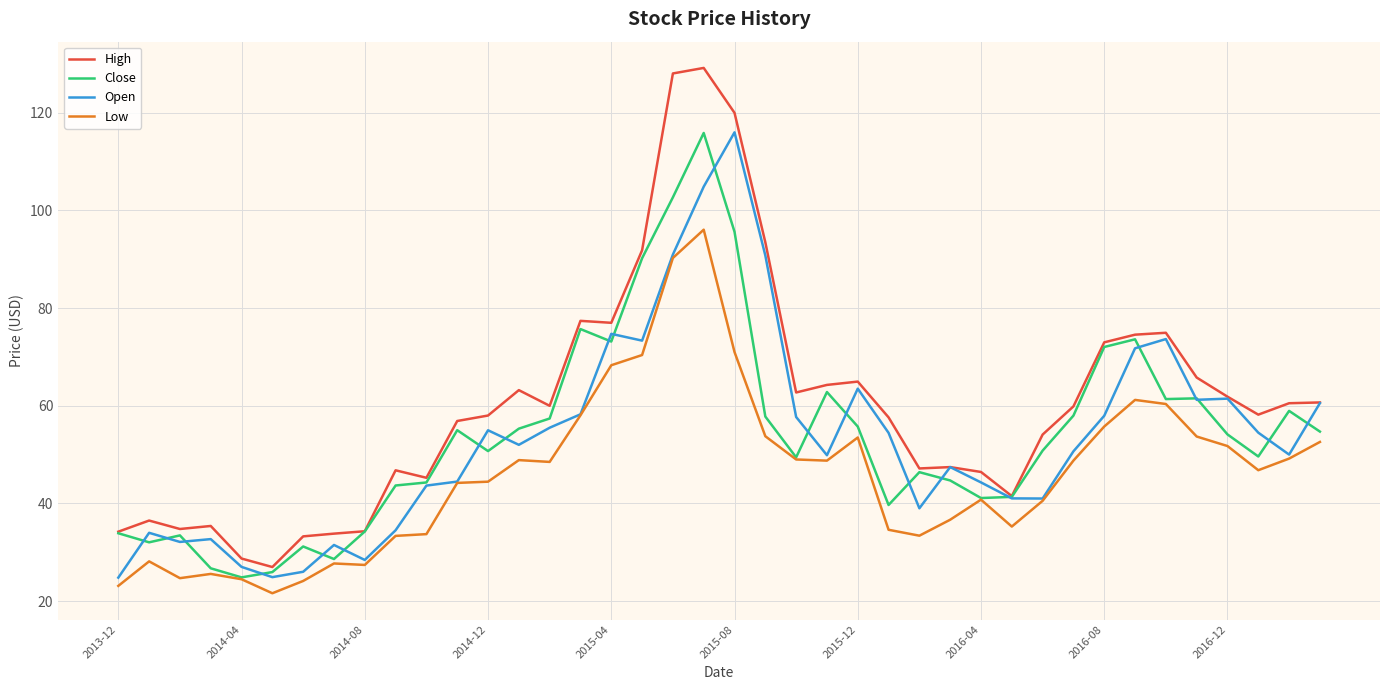

True or false: Low and High cross at least once.

False